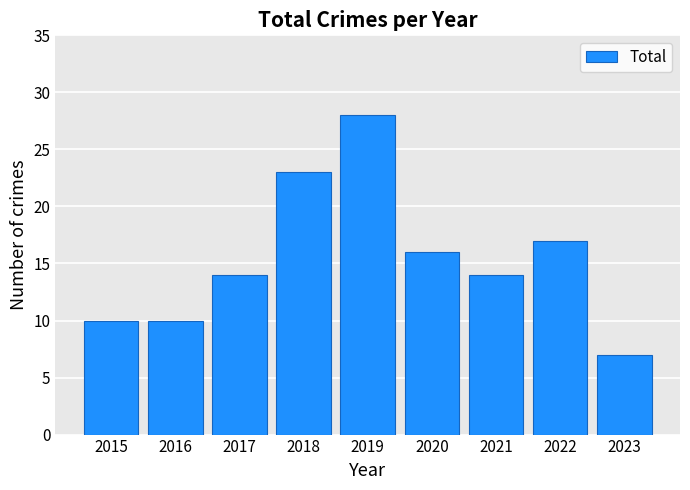

The chart shows a value of 14 at 2021. True or false?

True